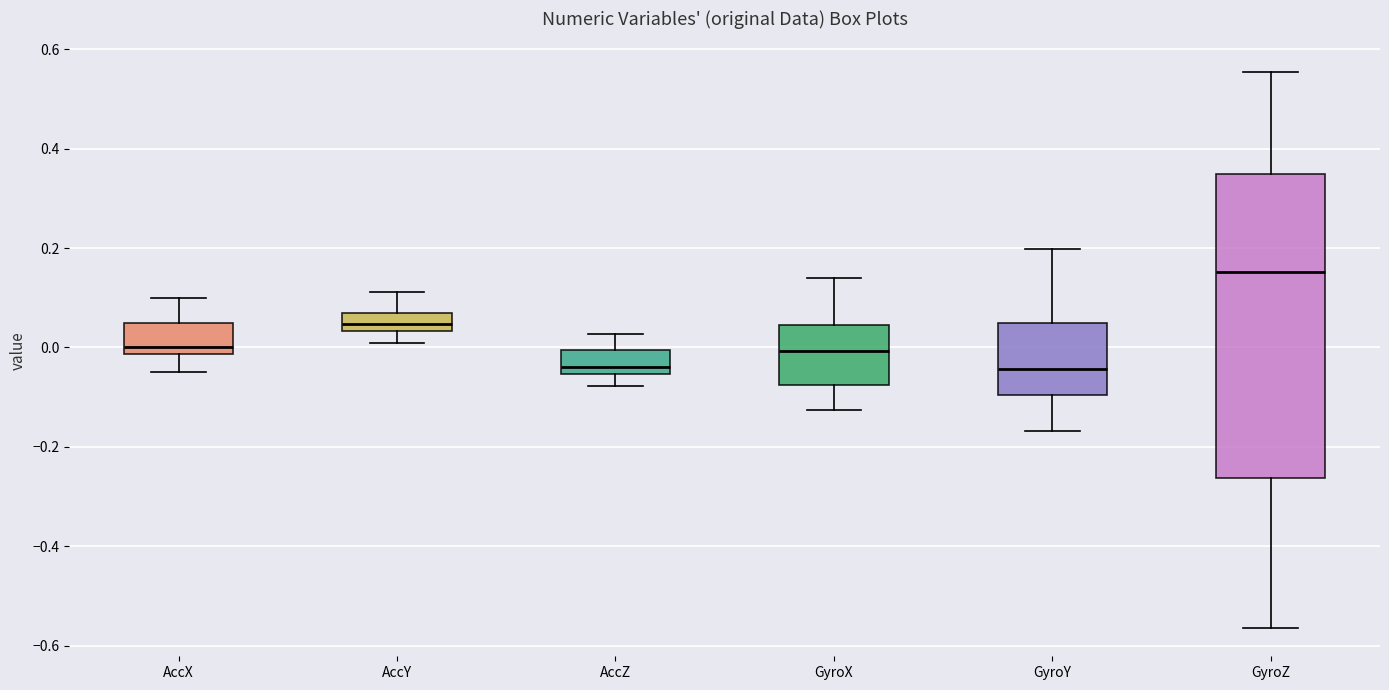

Comparing the boxes themselves (not the whiskers), which one is the tallest?

GyroZ